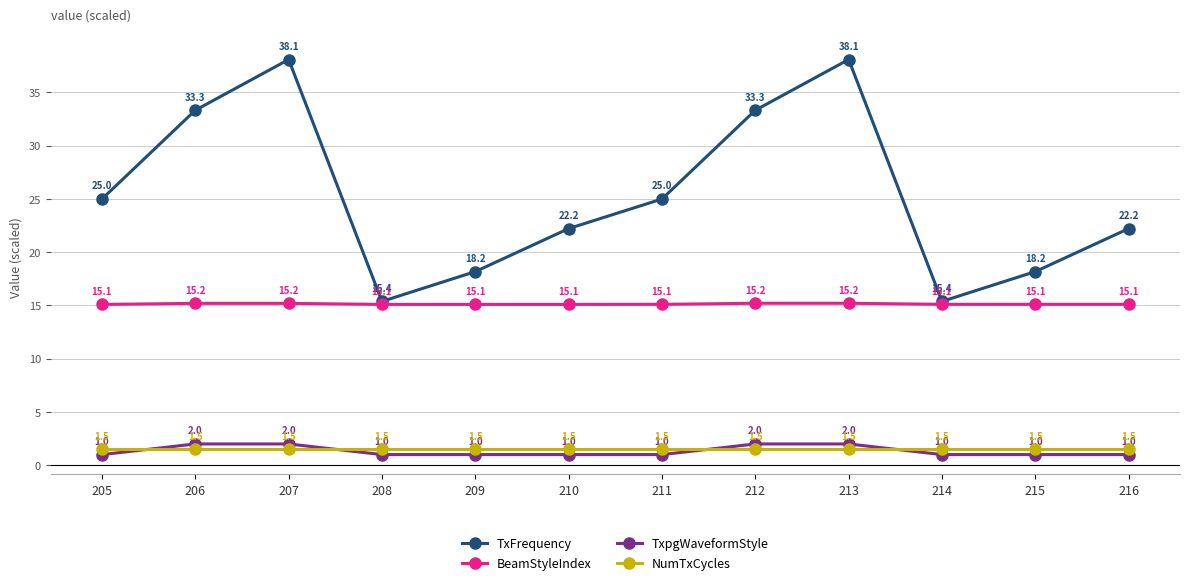

After their last crossing, which series has the higher values: NumTxCycles or TxpgWaveformStyle?

NumTxCycles